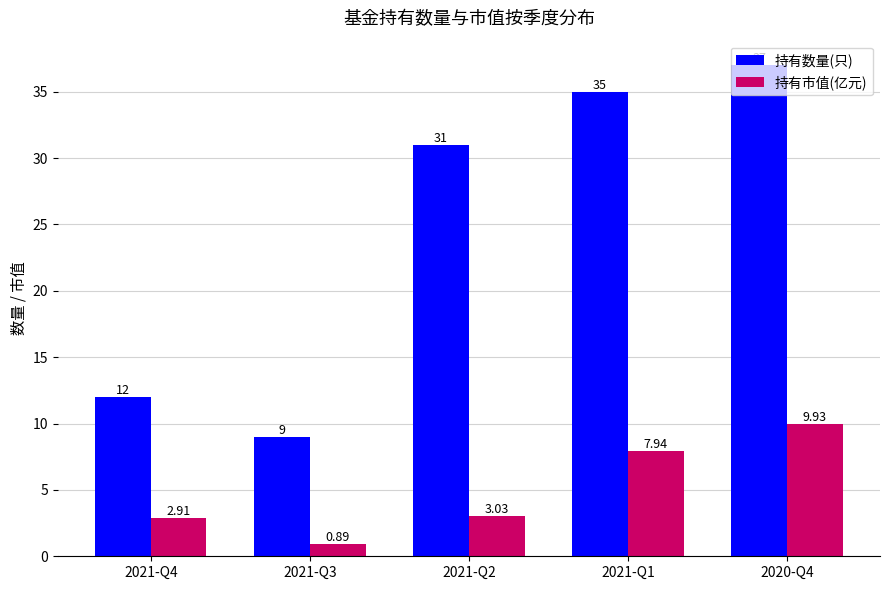

Between 2021-Q2 and 2021-Q1, which series saw the biggest shift?

持有市值(亿元)